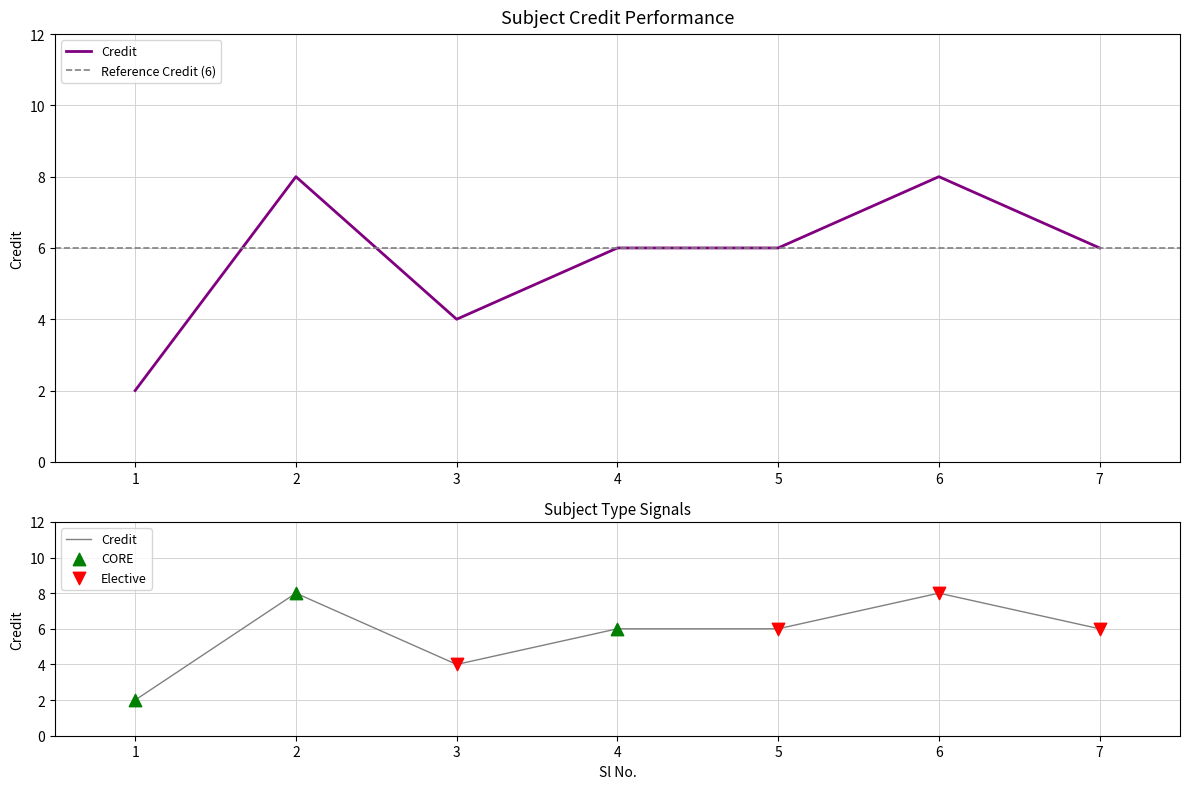

Between 6 and 1, which is larger?

6